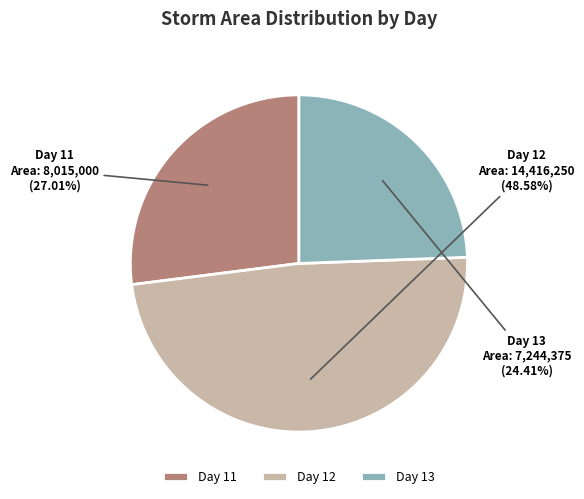

What is the ratio of the value at Day 13 to the value at Day 11?

0.9